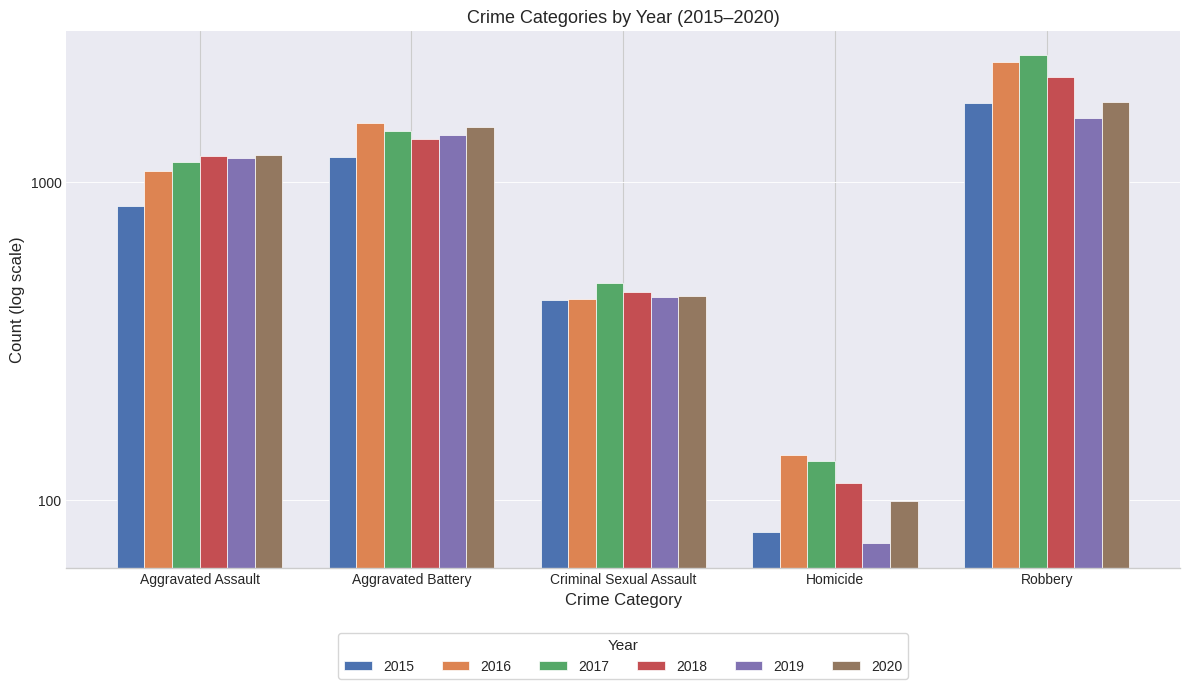

Reading left to right, what are all the values shown in this chart?

2015: 840	1204	426	79	1770
2016: 1086	1534	429	139	2383
2017: 1161	1449	481	133	2510
2018: 1205	1366	450	113	2150
2019: 1195	1410	435	73	1593
2020: 1216	1488	439	99	1785